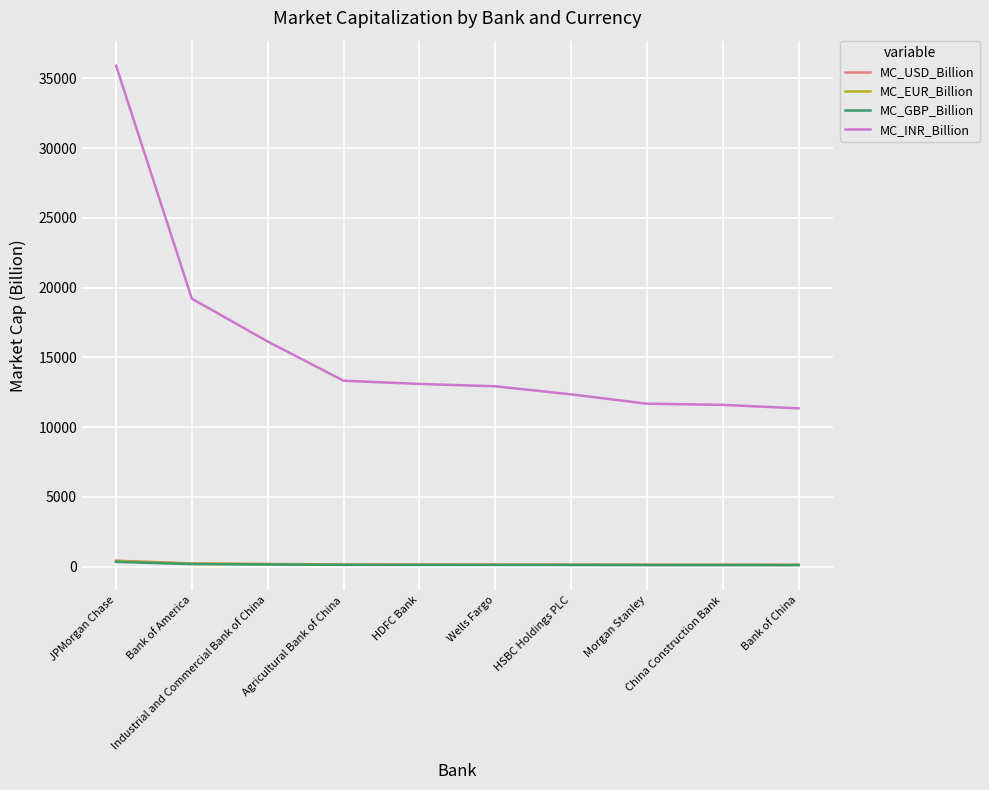

Which series has the largest total across all categories?

MC_INR_Billion